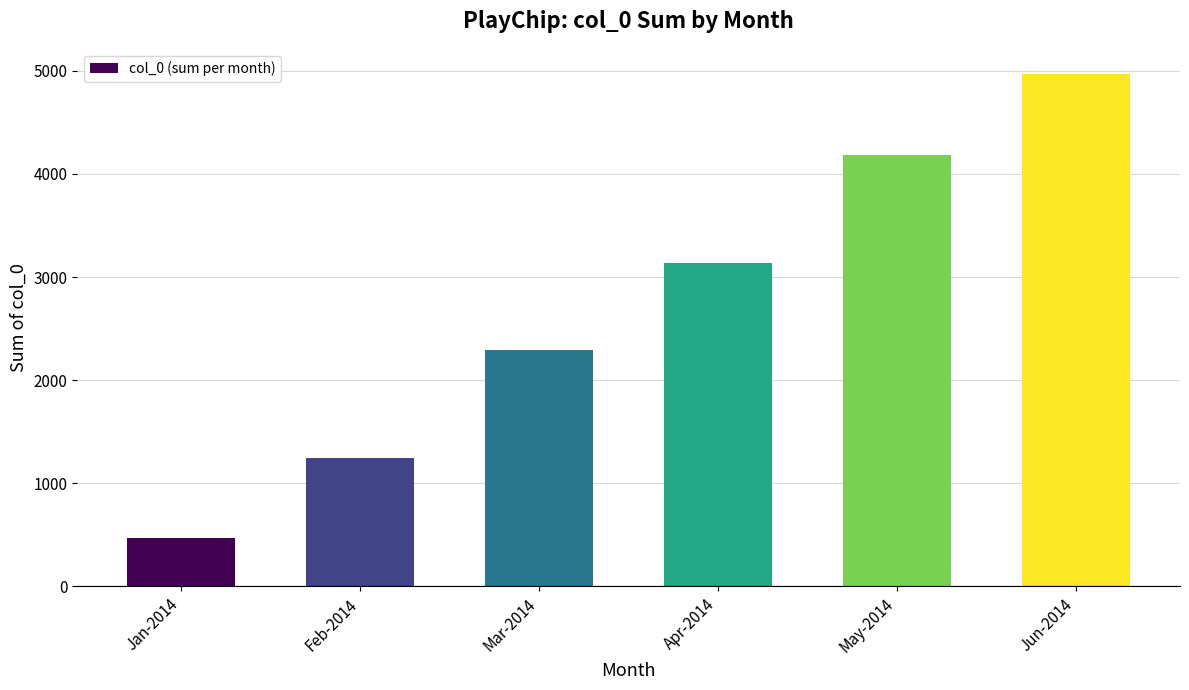

List the labels in order of value, largest first.

Jun-2014, May-2014, Apr-2014, Mar-2014, Feb-2014, Jan-2014